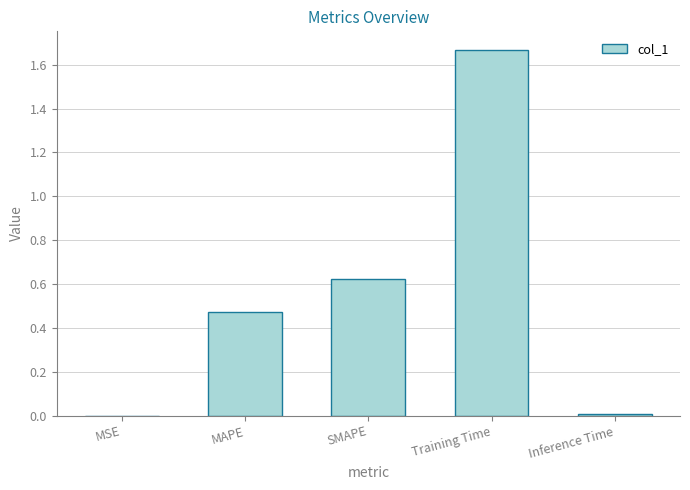

True or false: the data shows 1.1 at Training Time.

False